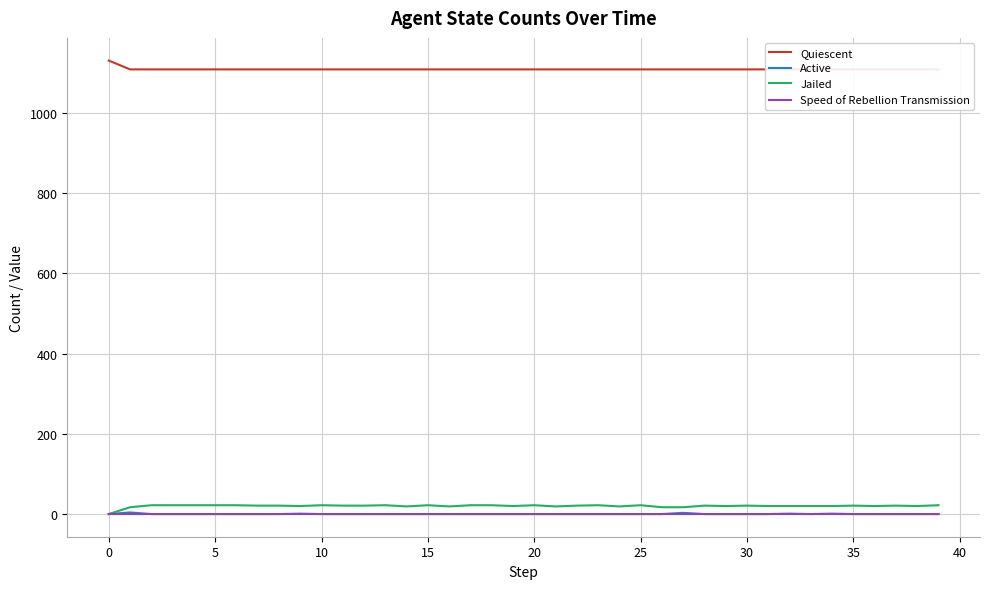

Is the value of Jailed at 12 greater than the value of Speed of Rebellion Transmission at 39?

Yes